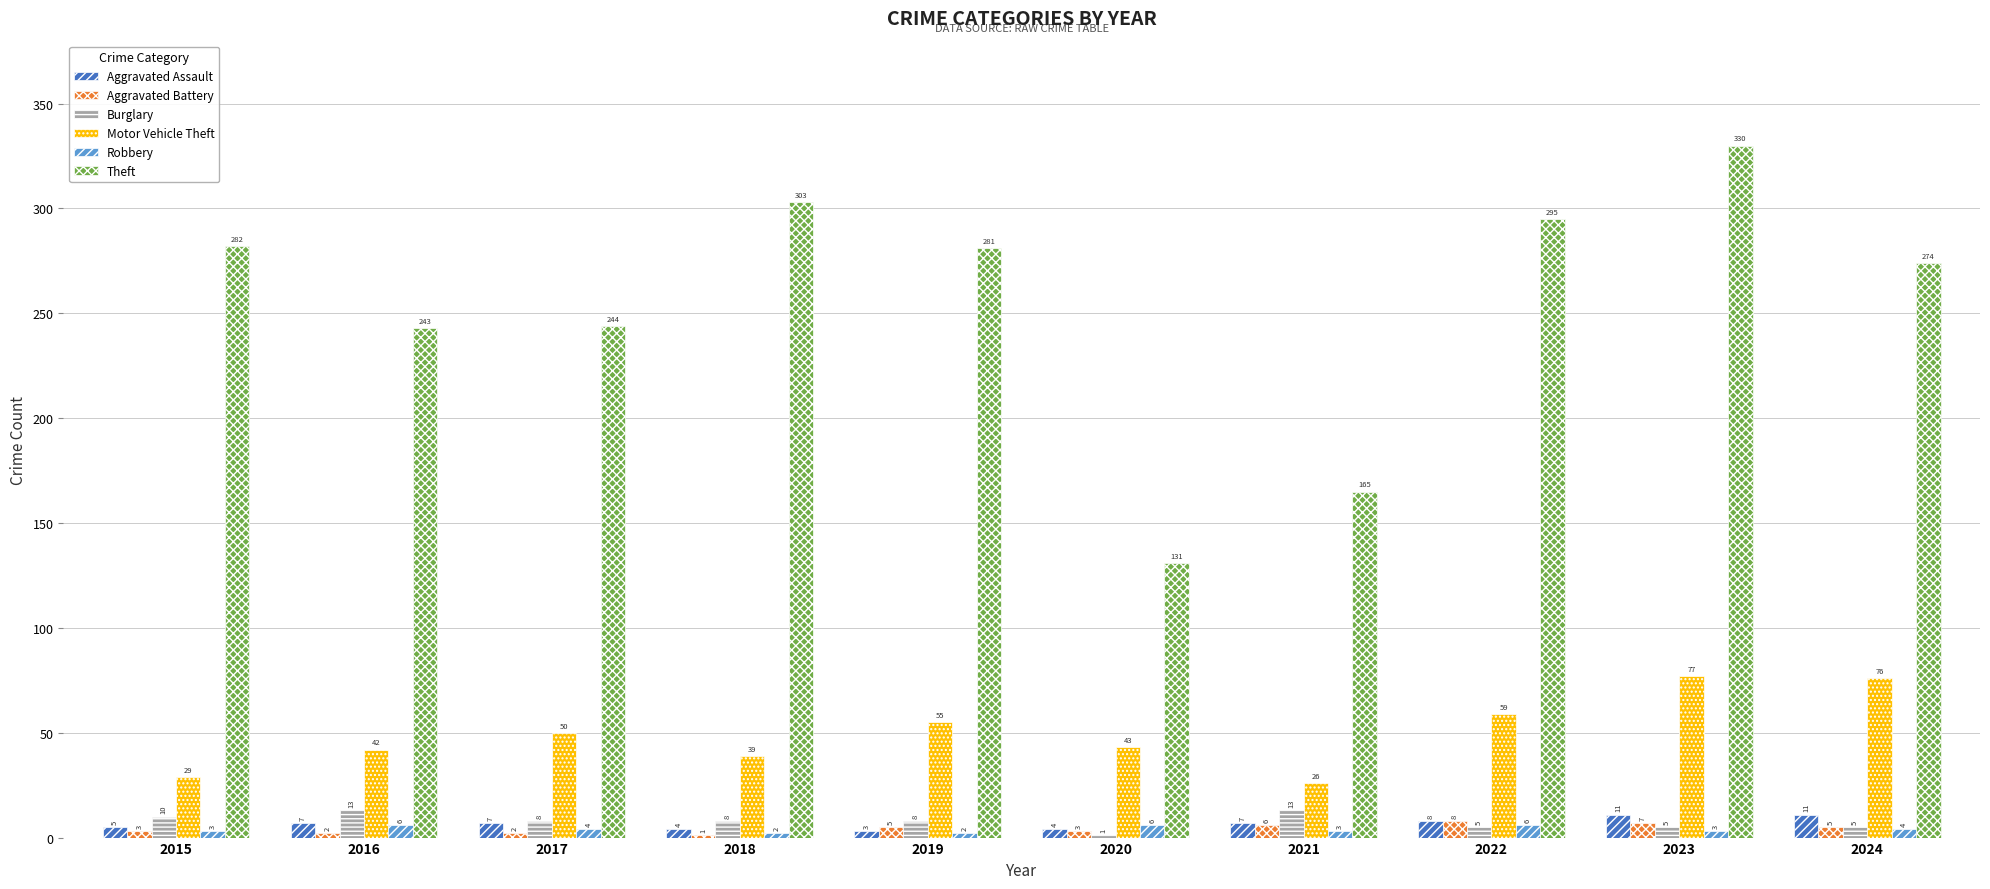

Is it true that Theft equals 402 at 2022?

False